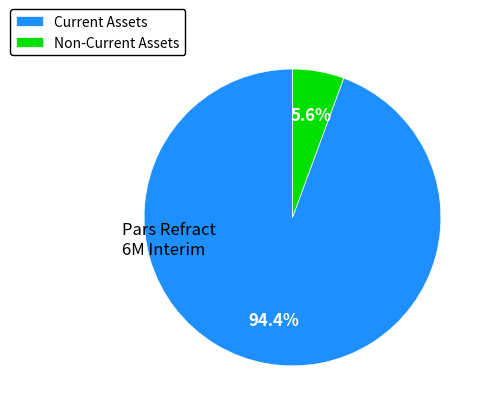

Which has a higher value, Current Assets or Non-Current Assets?

Current Assets